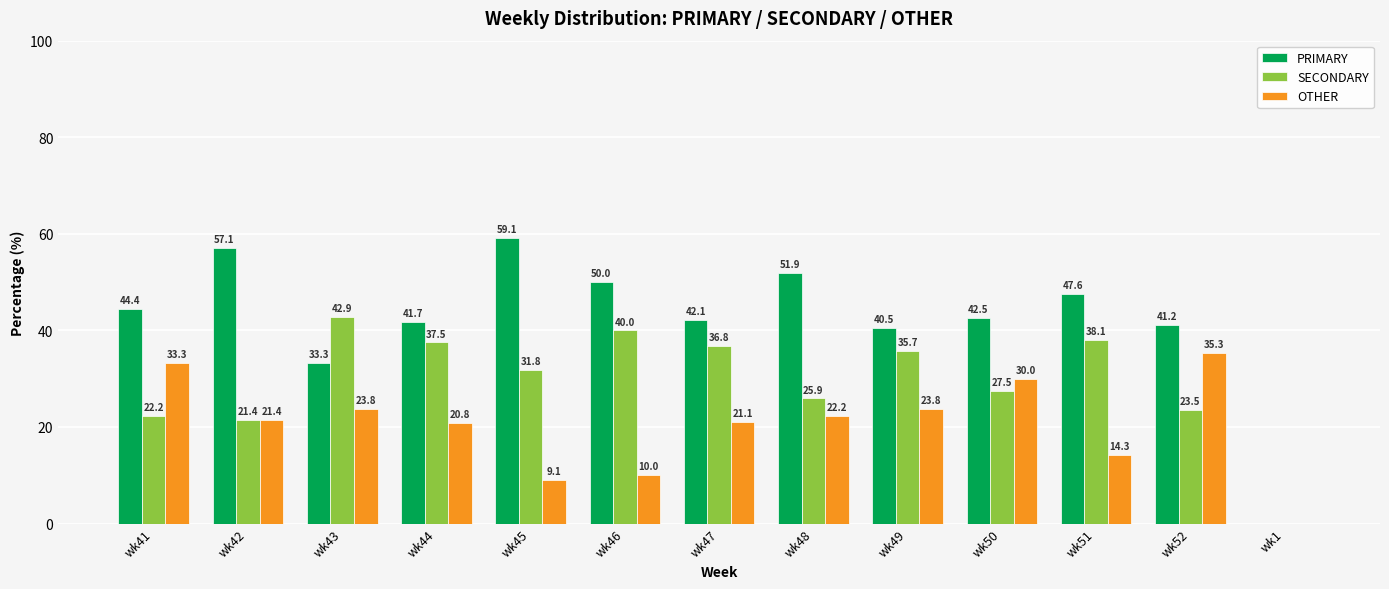

True or false: PRIMARY has a value of 51.9 at wk48.

True